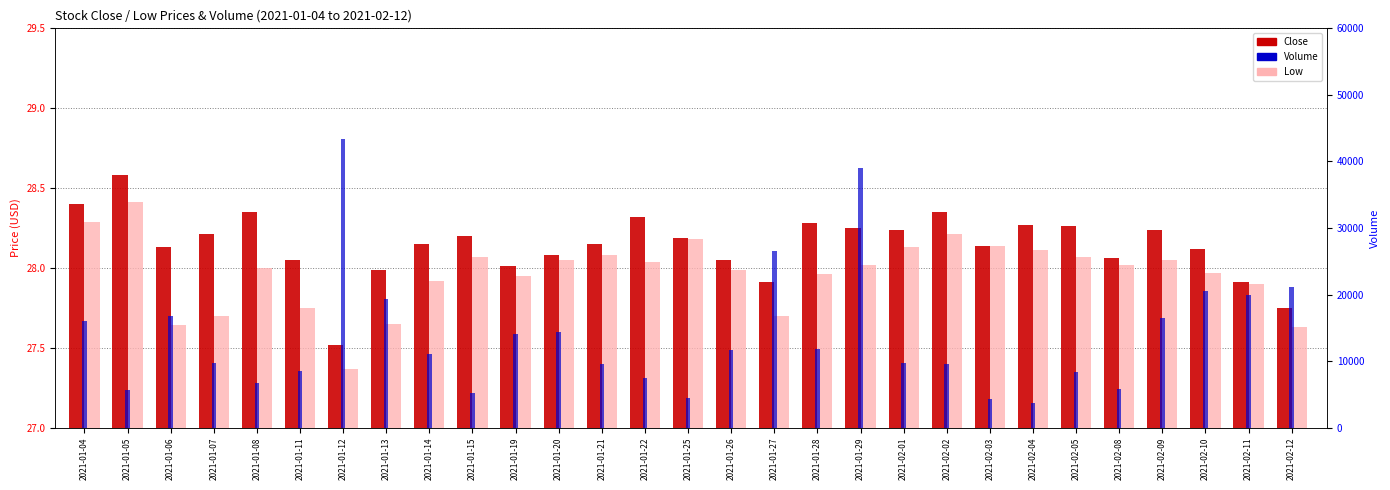

What is the difference between the maximum and minimum values in the Volume series?

39700.0